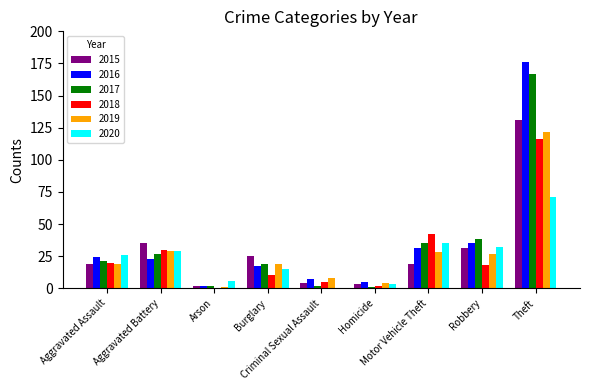

What is the sum of all 2019 values?

257